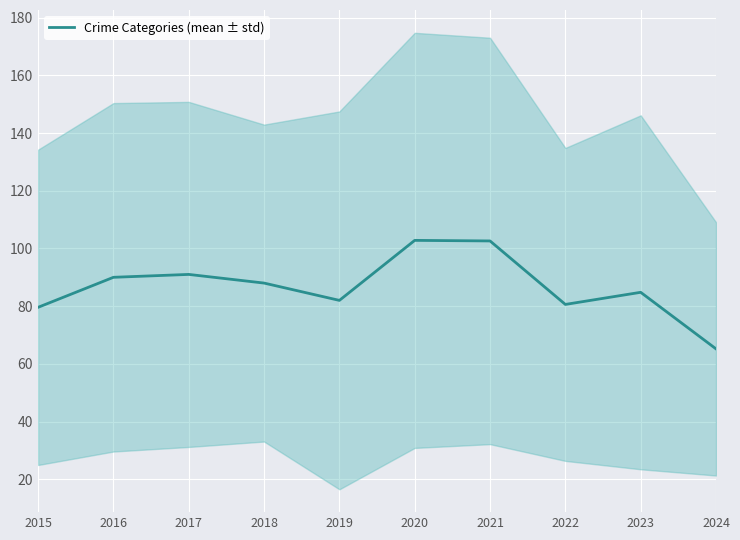

What is the difference between the maximum and second lowest values?

23.2